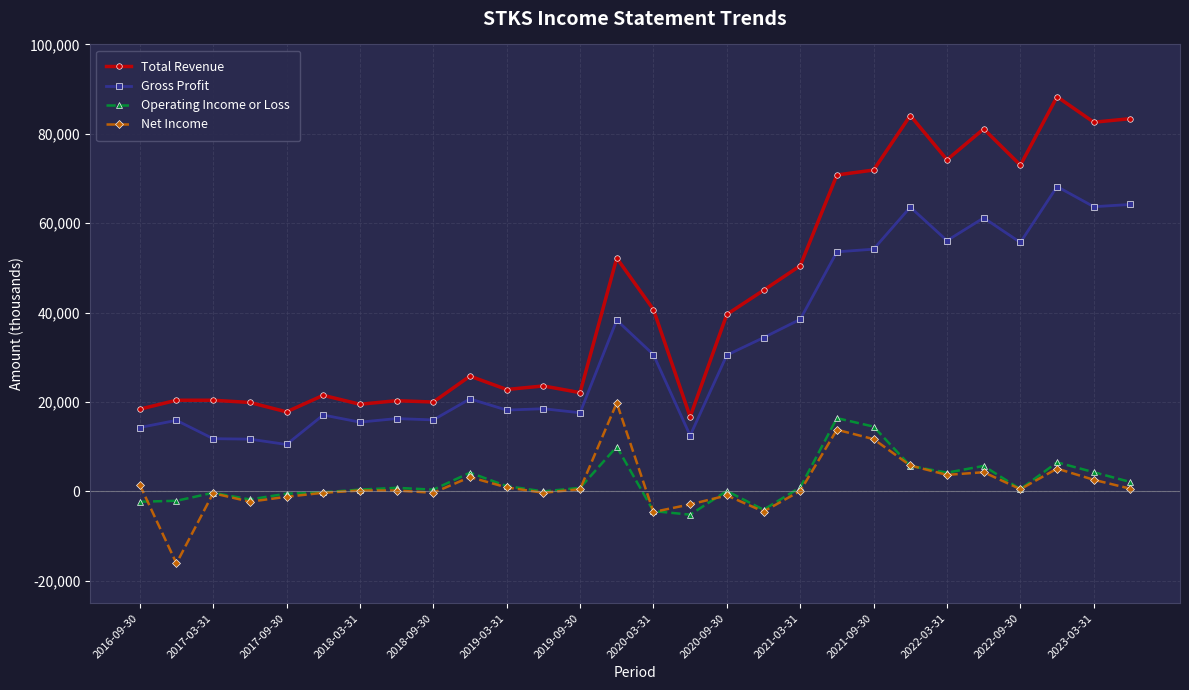

What are all the series names shown in the legend?

Total Revenue, Gross Profit, Operating Income or Loss, Net Income